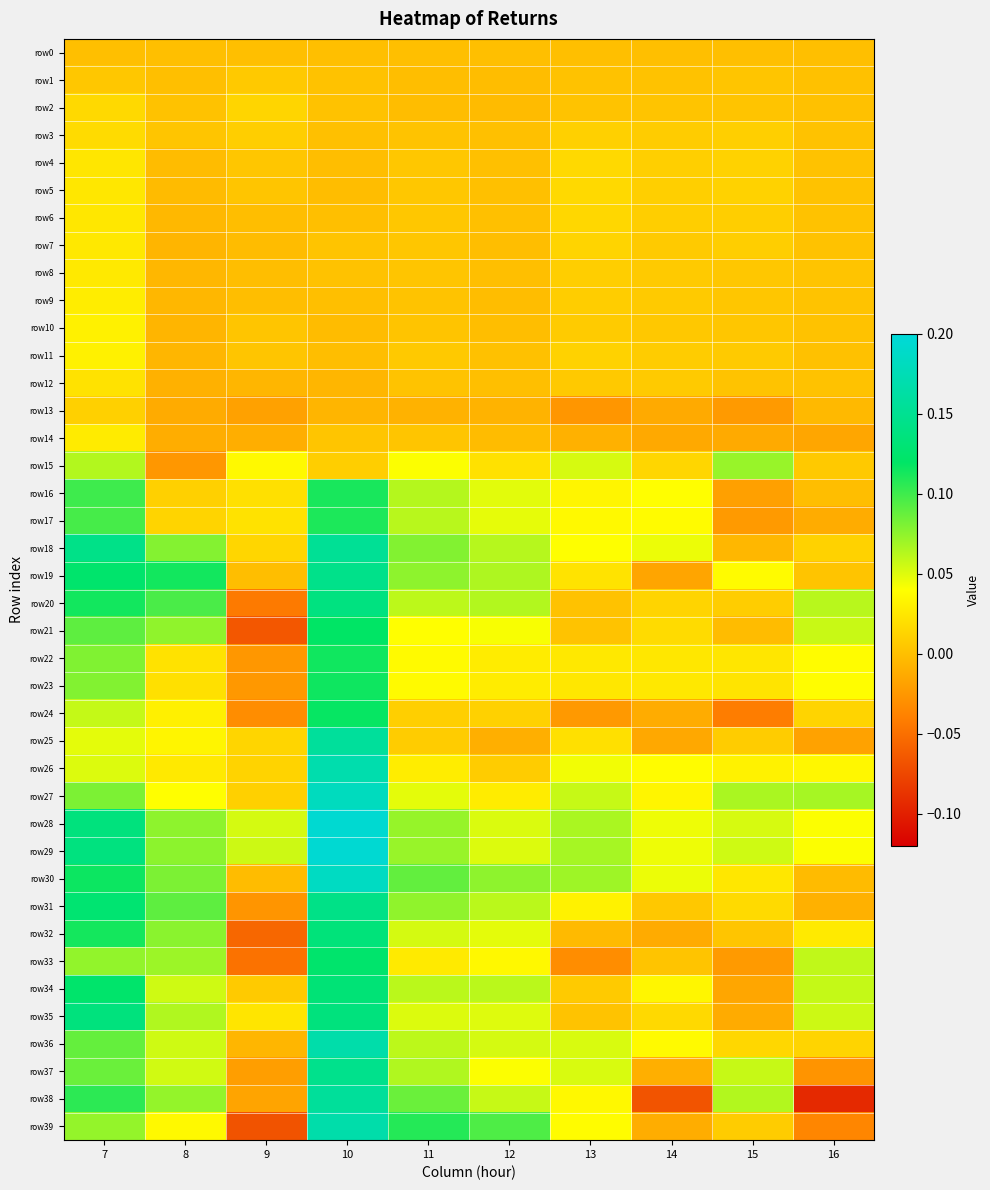

Reading left to right, transcribe all the data shown in this chart.

row0: 7=0.0	8=0.0	9=0.0	10=0.0	11=0.0	12=0.0	13=0.0	14=0.0	15=0.0	16=0.0
row1: 7=0.0	8=0.0	9=0.0	10=0.0	11=-0.0	12=-0.0	13=0.0	14=0.0	15=0.0	16=0.0
row2: 7=0.0	8=0.0	9=0.0	10=0.0	11=-0.0	12=-0.0	13=0.0	14=0.0	15=0.0	16=0.0
row3: 7=0.0	8=0.0	9=0.0	10=0.0	11=0.0	12=0.0	13=0.0	14=0.0	15=0.0	16=0.0
row4: 7=0.0	8=-0.0	9=0.0	10=-0.0	11=0.0	12=0.0	13=0.0	14=0.0	15=0.0	16=0.0
row5: 7=0.0	8=-0.0	9=0.0	10=-0.0	11=0.0	12=0.0	13=0.0	14=0.0	15=0.0	16=0.0
row6: 7=0.0	8=-0.0	9=-0.0	10=0.0	11=0.0	12=0.0	13=0.0	14=0.0	15=0.0	16=0.0
row7: 7=0.0	8=-0.0	9=-0.0	10=0.0	11=0.0	12=-0.0	13=0.0	14=0.0	15=0.0	16=0.0
row8: 7=0.0	8=-0.0	9=-0.0	10=0.0	11=0.0	12=0.0	13=0.0	14=0.0	15=0.0	16=0.0
row9: 7=0.0	8=-0.0	9=-0.0	10=0.0	11=0.0	12=-0.0	13=0.0	14=0.0	15=0.0	16=0.0
row10: 7=0.0	8=-0.0	9=0.0	10=-0.0	11=0.0	12=-0.0	13=0.0	14=0.0	15=0.0	16=0.0
row11: 7=0.0	8=-0.0	9=0.0	10=-0.0	11=0.0	12=0.0	13=0.0	14=0.0	15=0.0	16=0.0
row12: 7=0.0	8=-0.0	9=-0.0	10=-0.0	11=0.0	12=0.0	13=0.0	14=0.0	15=0.0	16=0.0
row13: 7=0.0	8=-0.0	9=-0.0	10=-0.0	11=-0.0	12=-0.0	13=-0.0	14=-0.0	15=-0.0	16=-0.0
row14: 7=0.0	8=-0.0	9=-0.0	10=0.0	11=0.0	12=-0.0	13=-0.0	14=-0.0	15=-0.0	16=-0.0
row15: 7=0.1	8=-0.0	9=0.0	10=0.0	11=0.0	12=0.0	13=0.1	14=0.0	15=0.1	16=0.0
row16: 7=0.1	8=0.0	9=0.0	10=0.1	11=0.1	12=0.0	13=0.0	14=0.0	15=-0.0	16=-0.0
row17: 7=0.1	8=0.0	9=0.0	10=0.1	11=0.1	12=0.0	13=0.0	14=0.0	15=-0.0	16=-0.0
row18: 7=0.1	8=0.1	9=0.0	10=0.2	11=0.1	12=0.1	13=0.0	14=0.0	15=-0.0	16=0.0
row19: 7=0.1	8=0.1	9=-0.0	10=0.1	11=0.1	12=0.1	13=0.0	14=-0.0	15=0.0	16=0.0
row20: 7=0.1	8=0.1	9=-0.0	10=0.1	11=0.1	12=0.1	13=0.0	14=0.0	15=0.0	16=0.1
row21: 7=0.1	8=0.1	9=-0.1	10=0.1	11=0.0	12=0.0	13=0.0	14=0.0	15=-0.0	16=0.1
row22: 7=0.1	8=0.0	9=-0.0	10=0.1	11=0.0	12=0.0	13=0.0	14=0.0	15=0.0	16=0.0
row23: 7=0.1	8=0.0	9=-0.0	10=0.1	11=0.0	12=0.0	13=0.0	14=0.0	15=0.0	16=0.0
row24: 7=0.1	8=0.0	9=-0.0	10=0.1	11=0.0	12=0.0	13=-0.0	14=-0.0	15=-0.0	16=0.0
row25: 7=0.0	8=0.0	9=0.0	10=0.2	11=0.0	12=-0.0	13=0.0	14=-0.0	15=0.0	16=-0.0
row26: 7=0.1	8=0.0	9=0.0	10=0.2	11=0.0	12=0.0	13=0.0	14=0.0	15=0.0	16=0.0
row27: 7=0.1	8=0.0	9=0.0	10=0.2	11=0.0	12=0.0	13=0.1	14=0.0	15=0.1	16=0.1
row28: 7=0.1	8=0.1	9=0.1	10=0.2	11=0.1	12=0.1	13=0.1	14=0.0	15=0.1	16=0.0
row29: 7=0.1	8=0.1	9=0.1	10=0.2	11=0.1	12=0.1	13=0.1	14=0.0	15=0.1	16=0.0
row30: 7=0.1	8=0.1	9=-0.0	10=0.2	11=0.1	12=0.1	13=0.1	14=0.0	15=0.0	16=-0.0
row31: 7=0.1	8=0.1	9=-0.0	10=0.1	11=0.1	12=0.1	13=0.0	14=0.0	15=0.0	16=-0.0
row32: 7=0.1	8=0.1	9=-0.1	10=0.1	11=0.1	12=0.0	13=-0.0	14=-0.0	15=0.0	16=0.0
row33: 7=0.1	8=0.1	9=-0.0	10=0.1	11=0.0	12=0.0	13=-0.0	14=0.0	15=-0.0	16=0.1
row34: 7=0.1	8=0.1	9=0.0	10=0.1	11=0.1	12=0.1	13=0.0	14=0.0	15=-0.0	16=0.1
row35: 7=0.1	8=0.1	9=0.0	10=0.1	11=0.1	12=0.1	13=0.0	14=0.0	15=-0.0	16=0.1
row36: 7=0.1	8=0.1	9=-0.0	10=0.2	11=0.1	12=0.1	13=0.1	14=0.0	15=0.0	16=0.0
row37: 7=0.1	8=0.1	9=-0.0	10=0.1	11=0.1	12=0.0	13=0.1	14=-0.0	15=0.1	16=-0.0
row38: 7=0.1	8=0.1	9=-0.0	10=0.2	11=0.1	12=0.1	13=0.0	14=-0.1	15=0.1	16=-0.1
row39: 7=0.1	8=0.0	9=-0.1	10=0.2	11=0.1	12=0.1	13=0.0	14=-0.0	15=0.0	16=-0.0